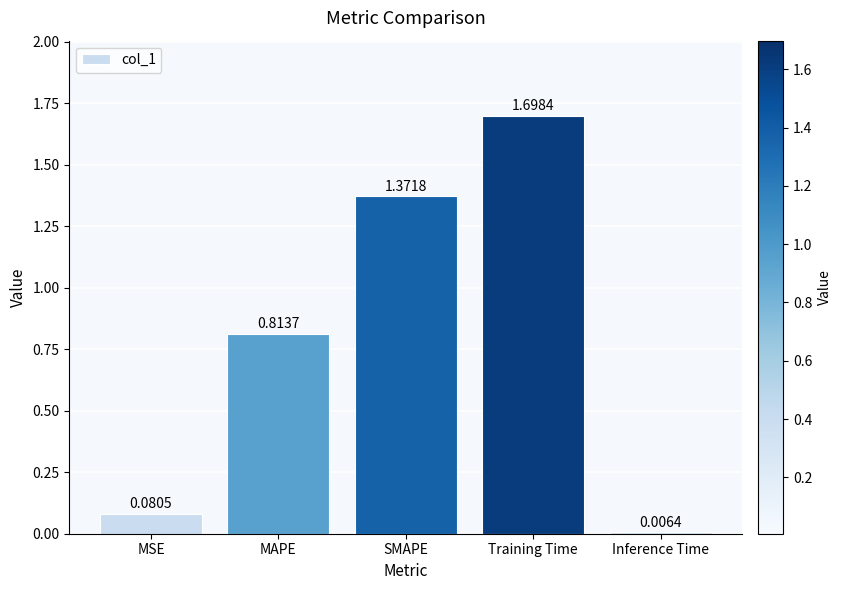

What is the maximum value shown in the chart?

1.7